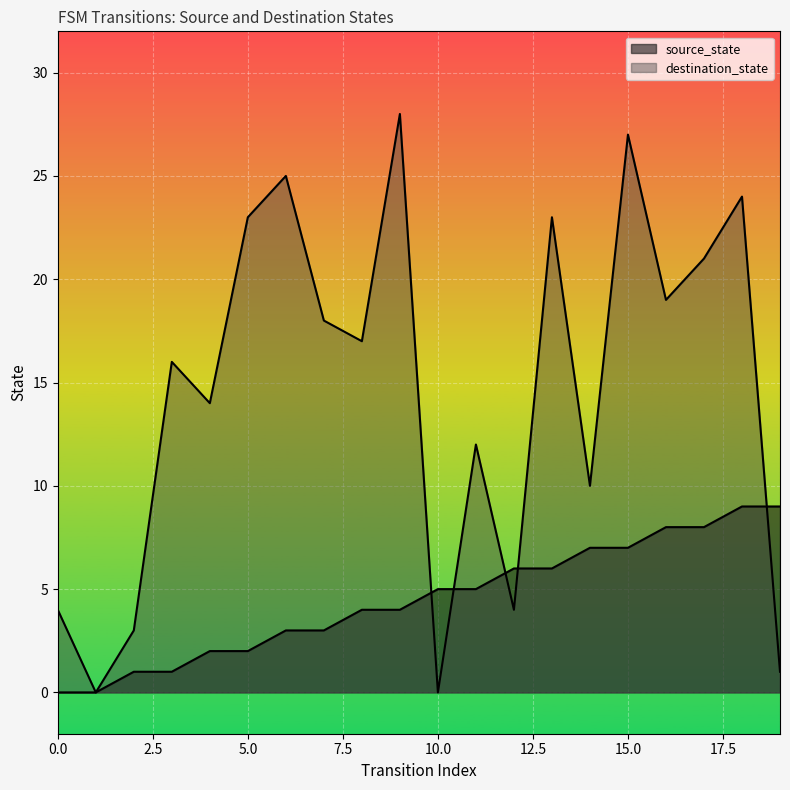

At how many categories does at least one series exceed 27?

1